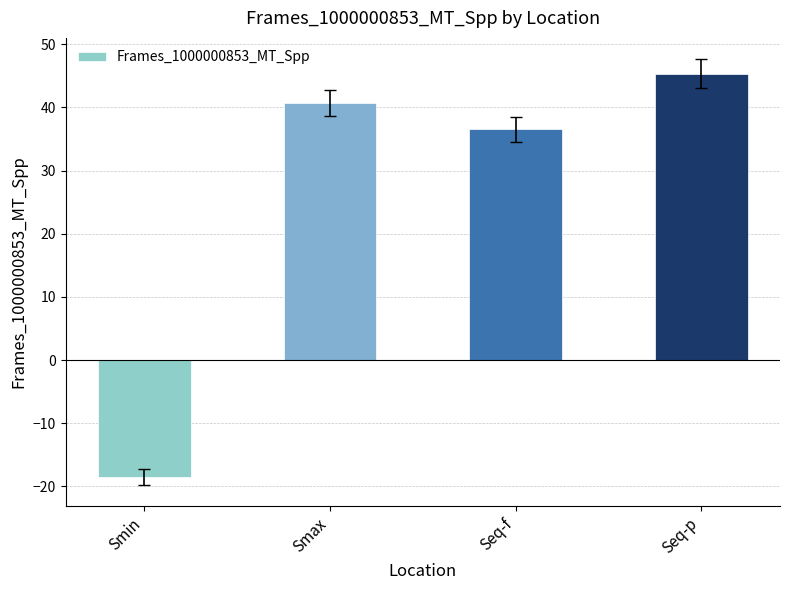

Reading right to left, transcribe all the data shown in this chart.

Seq-p=45.3	Seq-f=36.5	Smax=40.7	Smin=-18.5